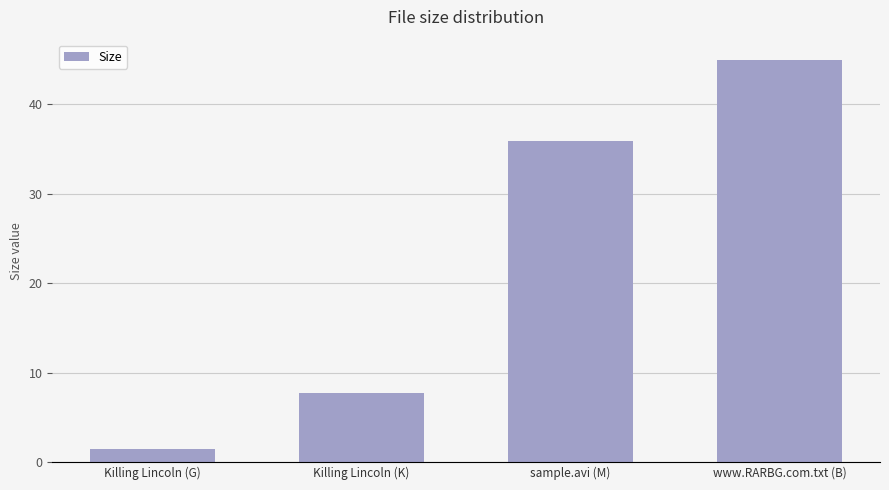

Reading left to right, list all the values displayed in this chart.

1.4	7.7	35.9	45.0